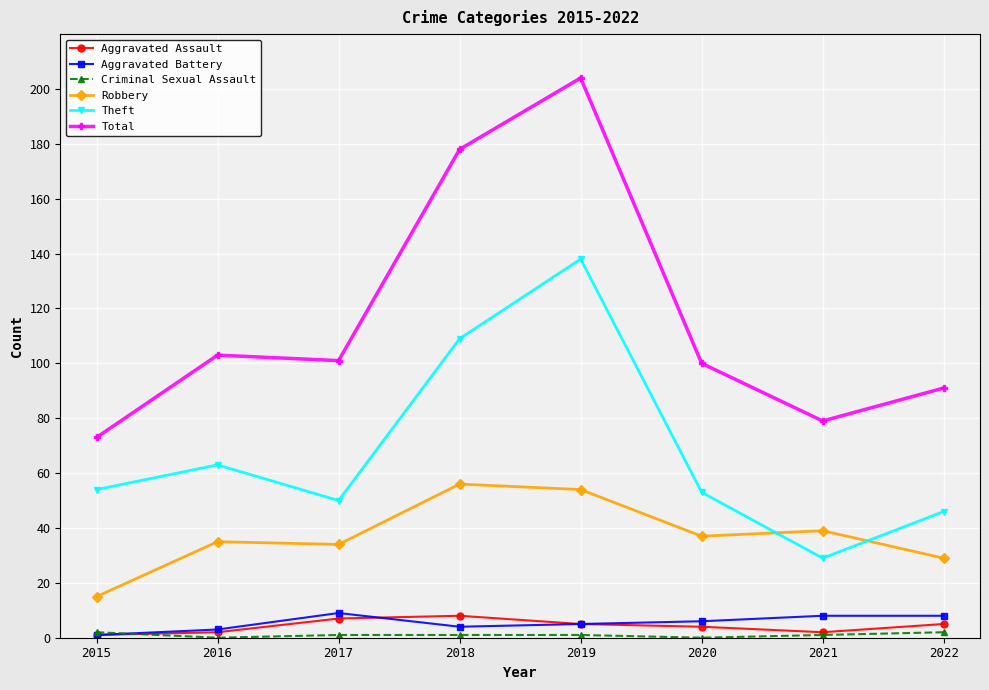

Does the chart display data point markers on the line(s)?

Yes